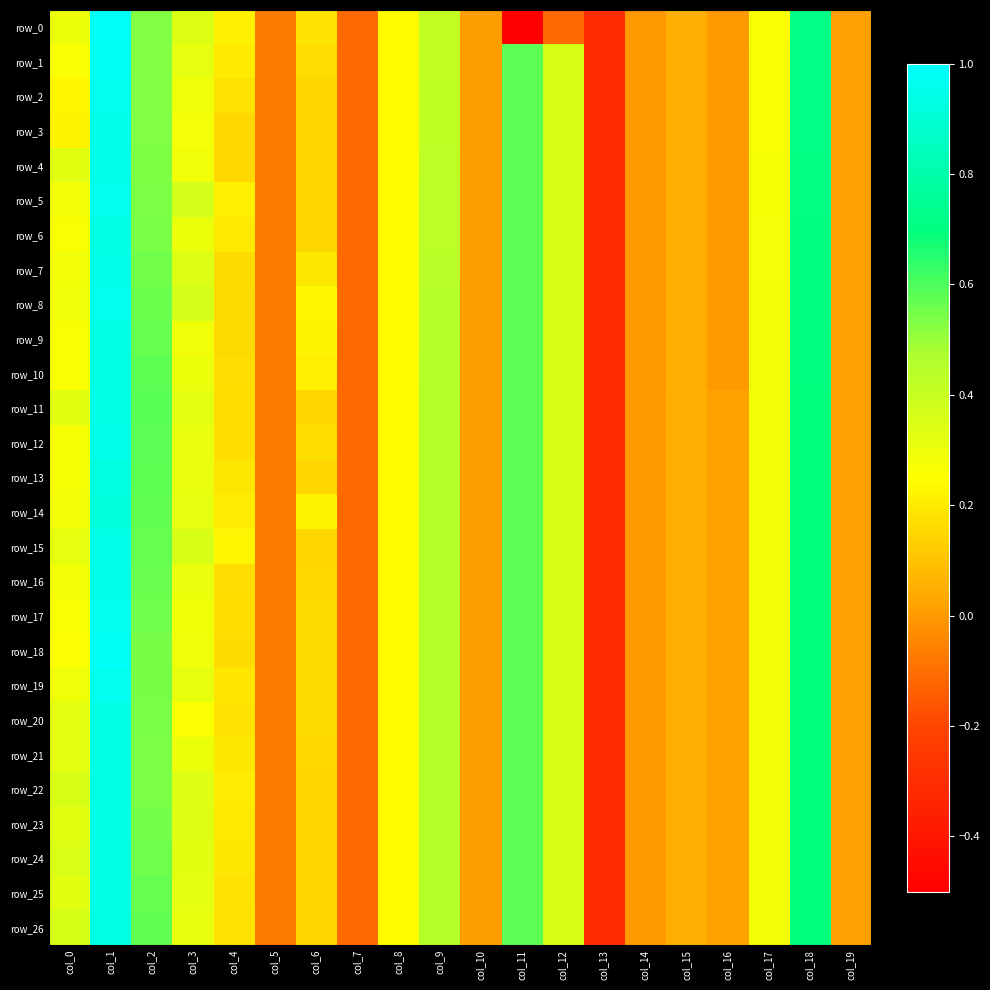

Which series changed the most between col_5 and col_19?

row_0